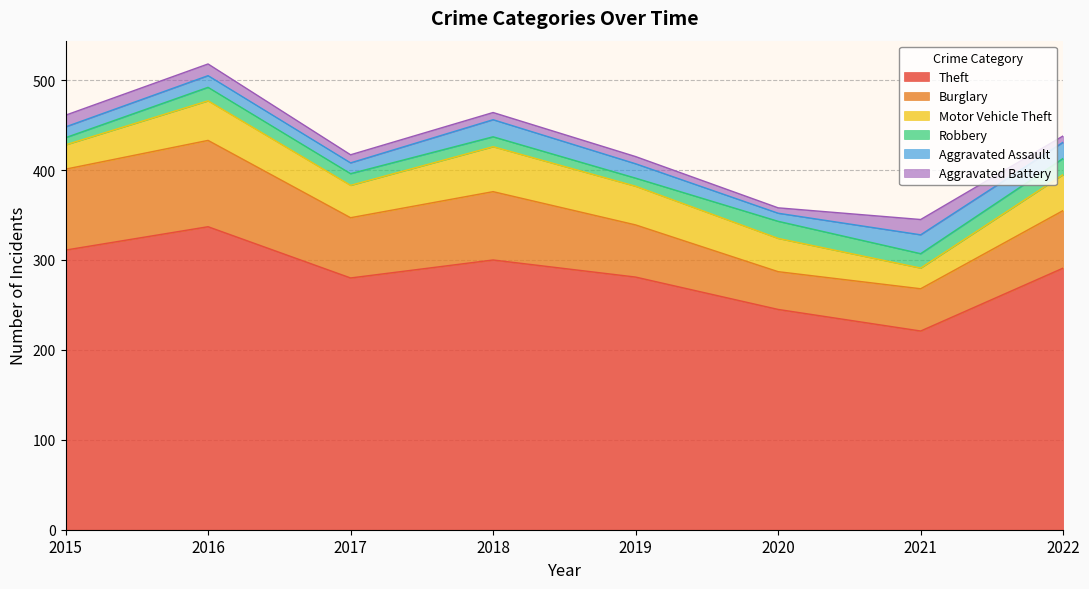

True or false: Burglary and Theft cross at least once.

False